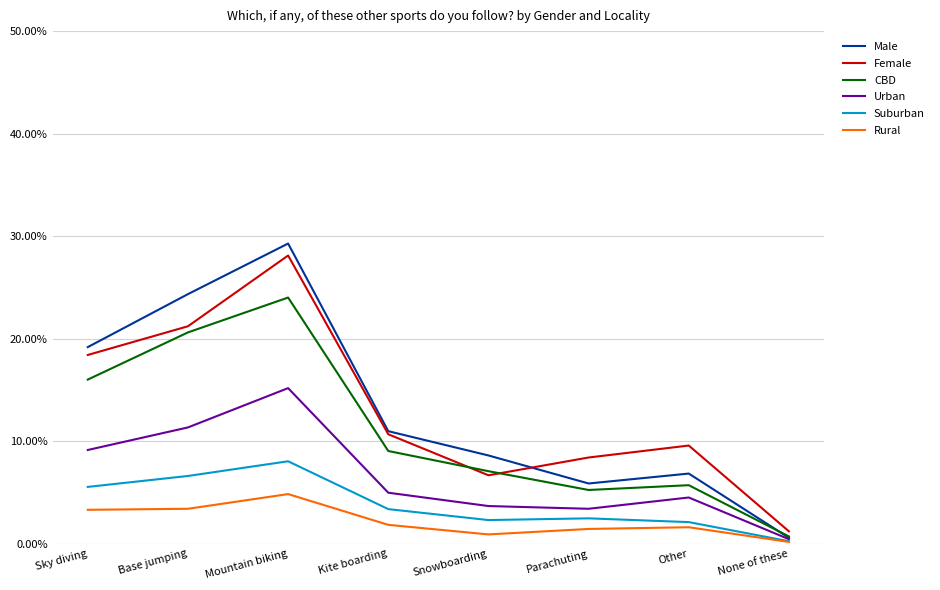

What is the difference between the maximum and minimum values in the Urban series?

0.1